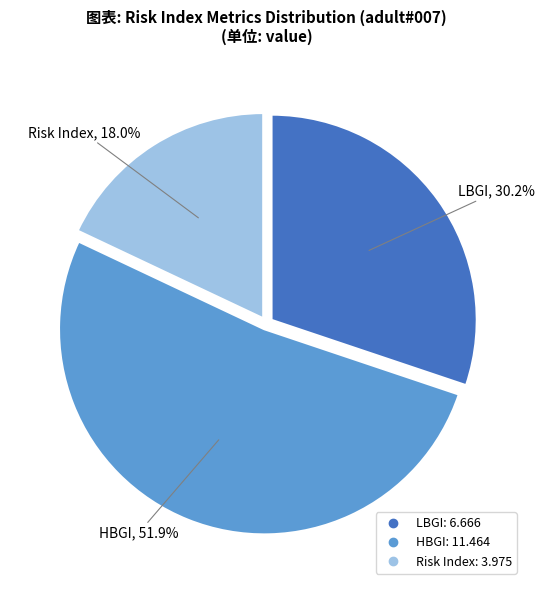

What is the largest slice in the pie chart?

HBGI